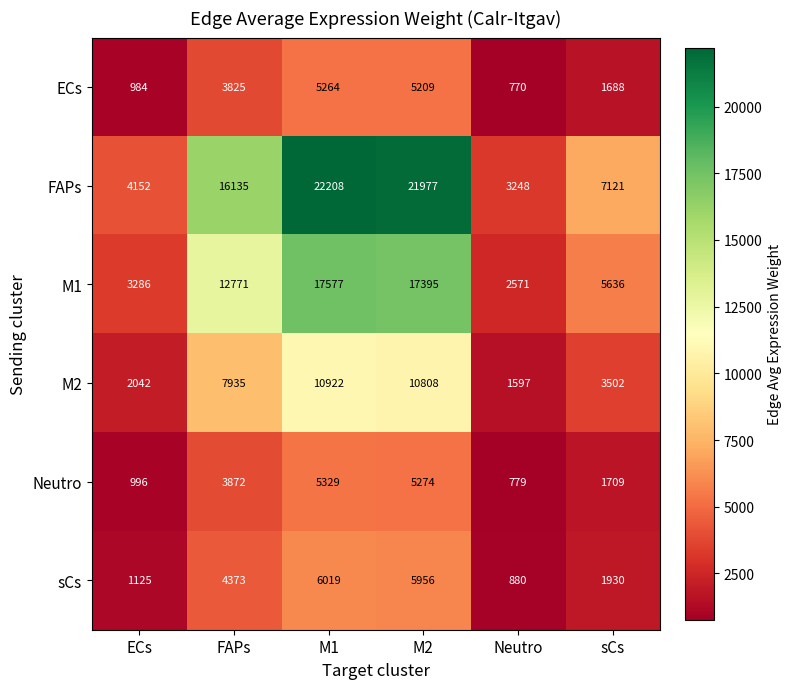

At FAPs, list the series in order from smallest to largest.

ECs, Neutro, sCs, M2, M1, FAPs